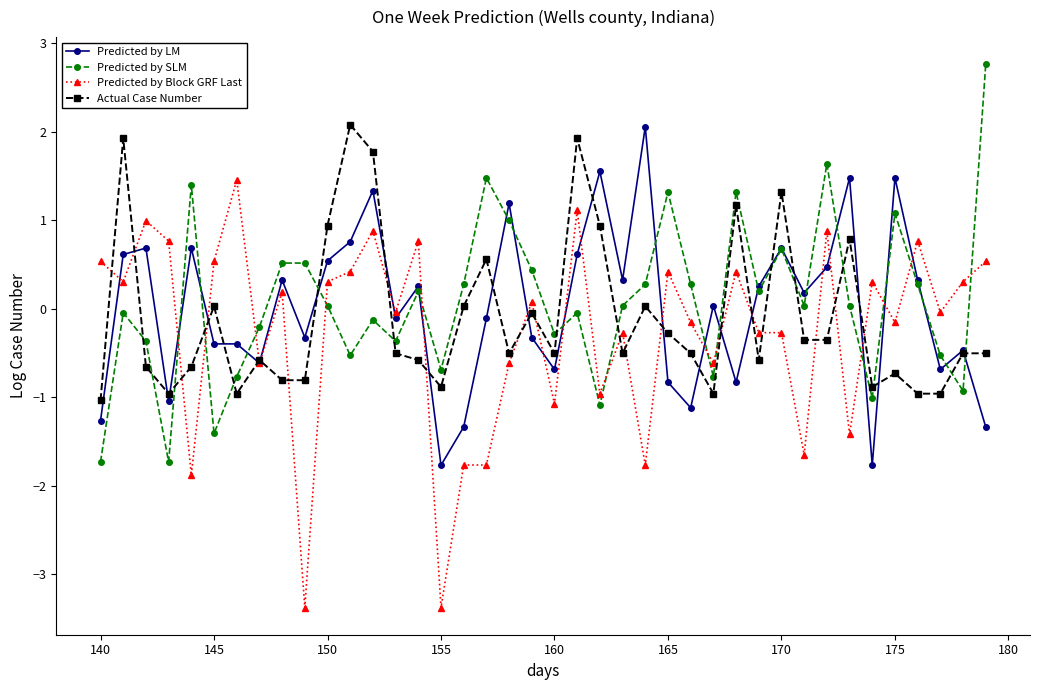

What is the highest value of the Predicted by SLM series?

2.8